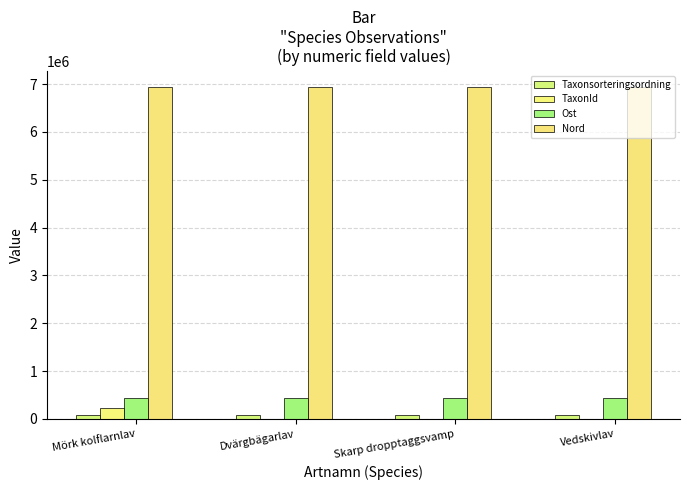

What is the value of the Taxonsorteringsordning bar at the 3rd from the left?

91852